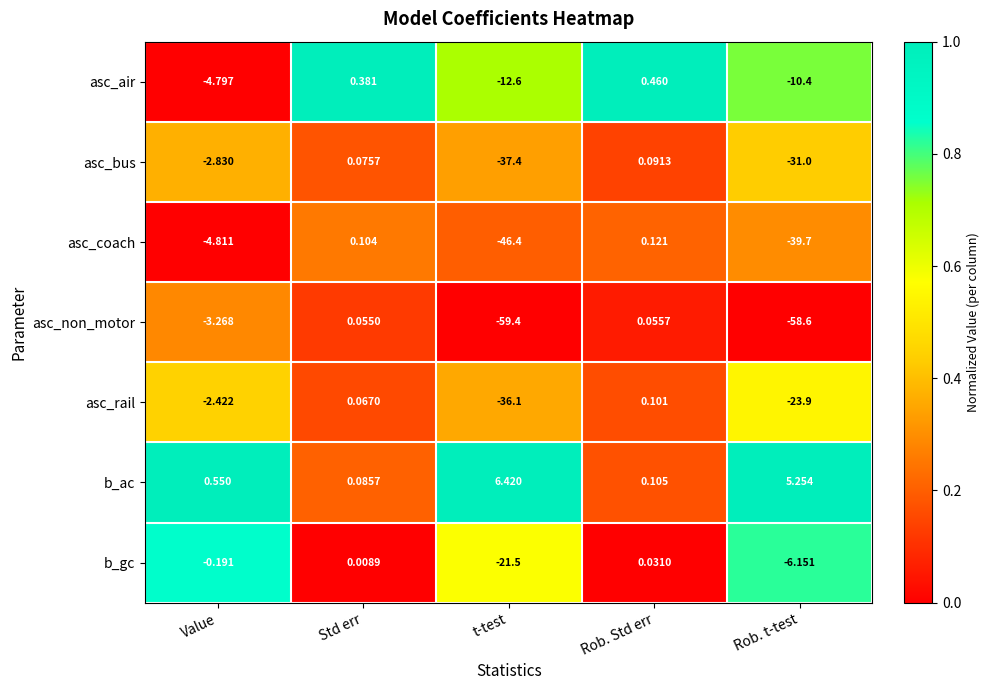

Which category has the lowest value across all series?

t-test